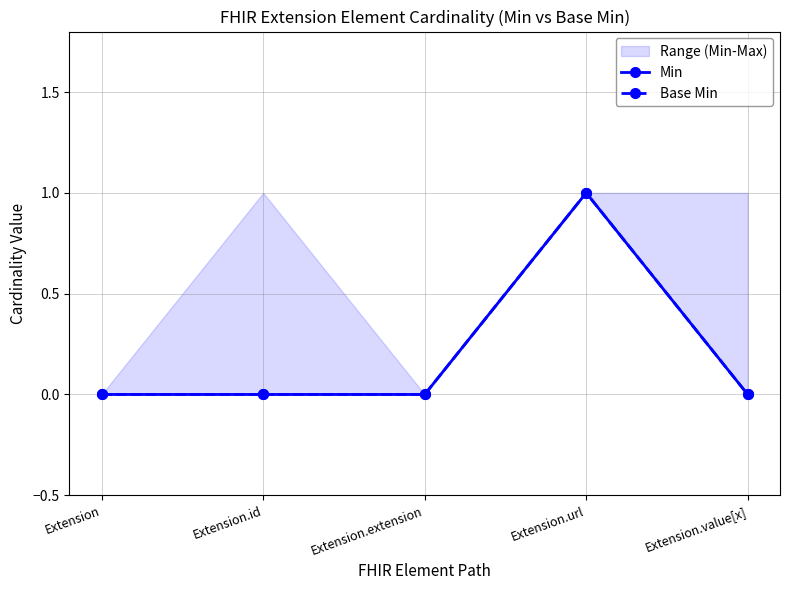

Which label corresponds to the smallest value in the chart?

Extension